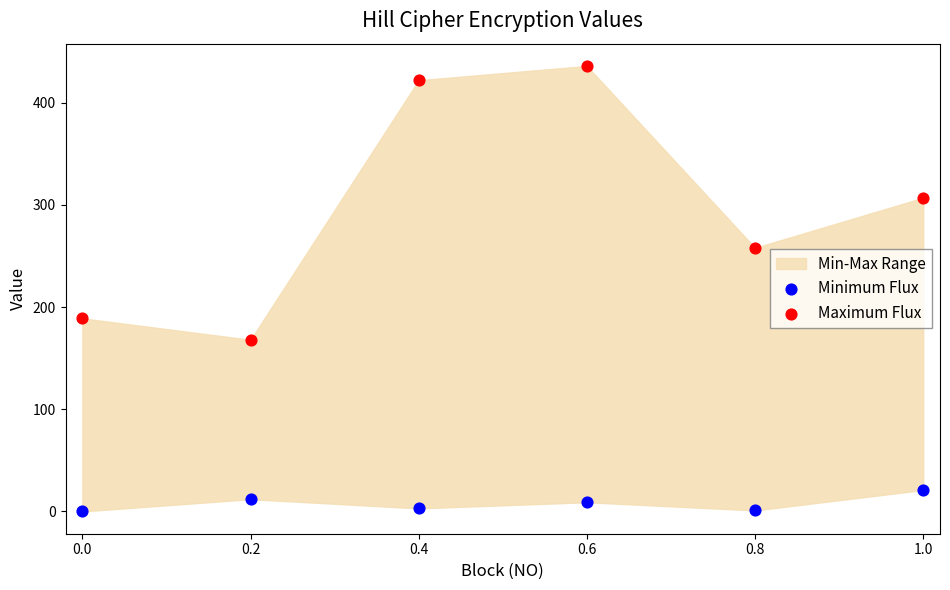

In the Maximum Flux series, what Y value is closest to 302?

307